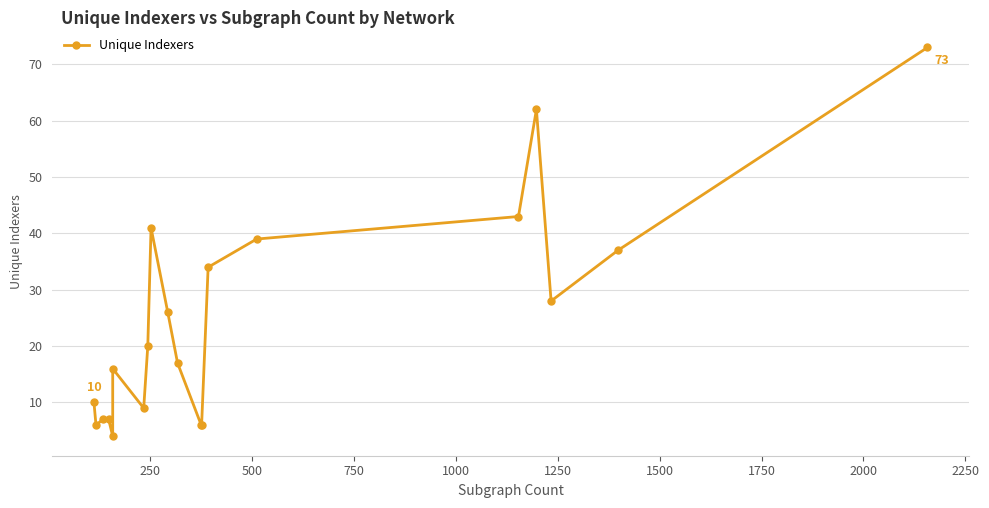

What is the smallest value displayed?

4